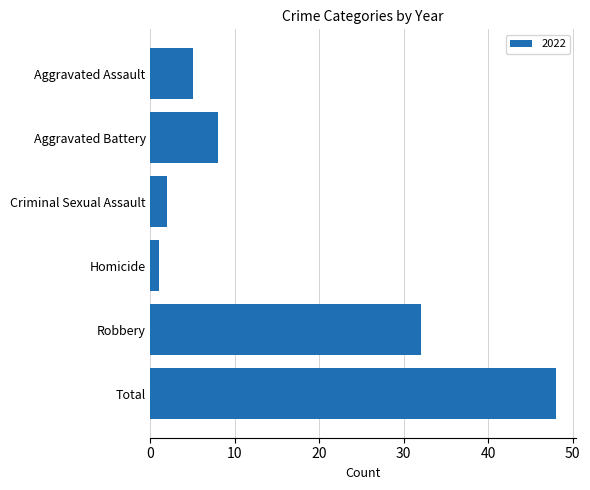

What is the label of the 3rd bar from the top?

Criminal Sexual Assault